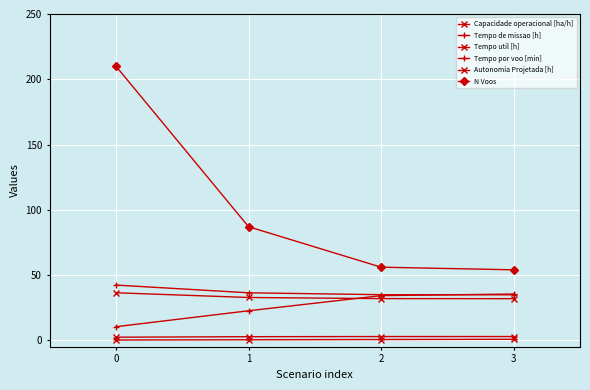

Does the chart have visible grid lines?

Yes